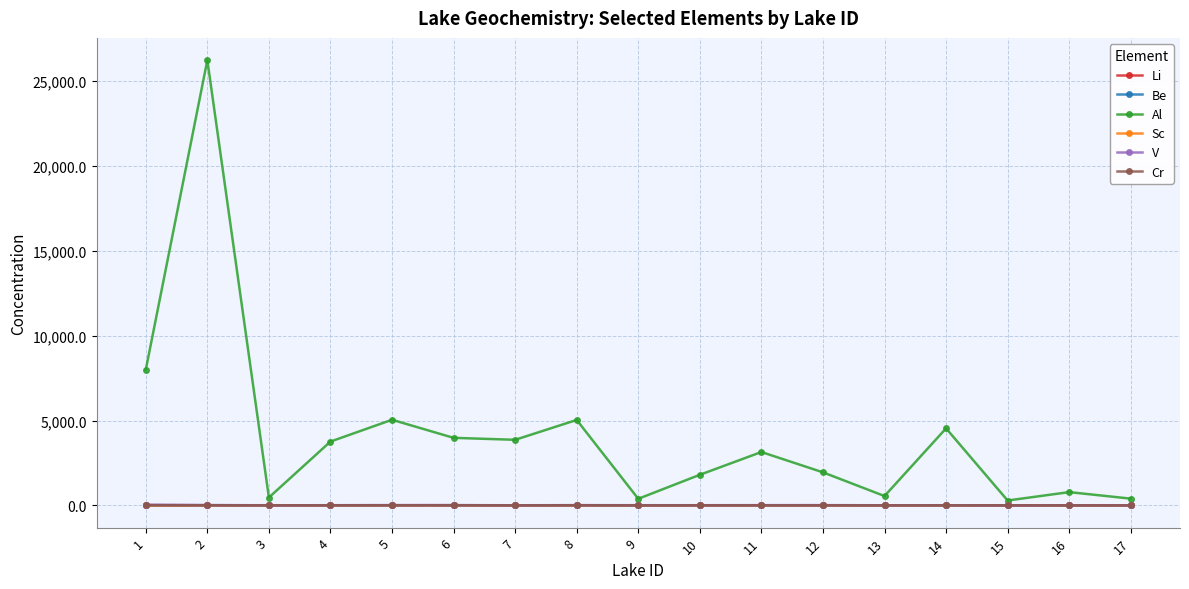

How many intersections are there between Be and Sc?

9